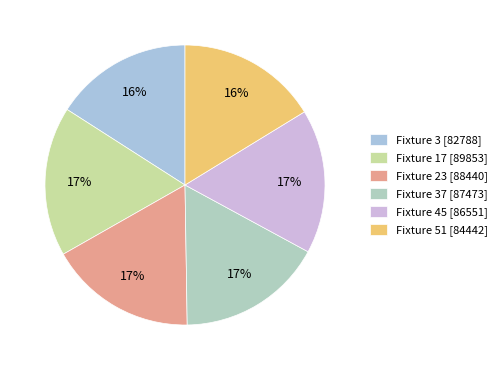

How many slices are in this pie chart?

6